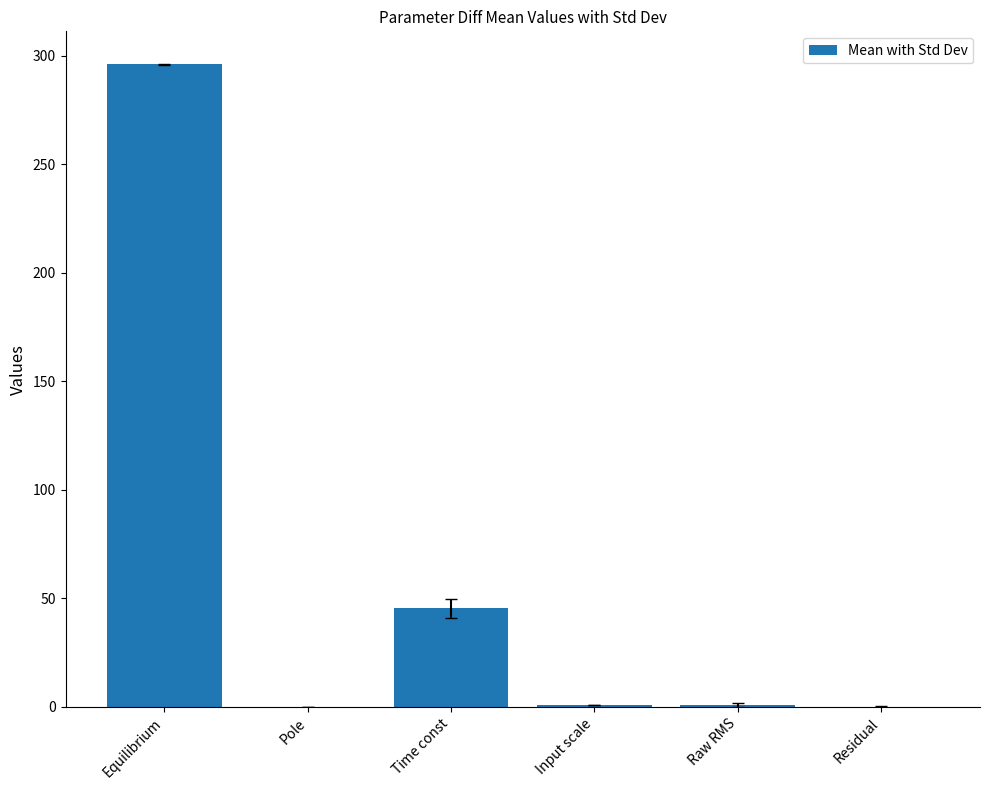

What is the change in value from Equilibrium to Residual?

-296.0